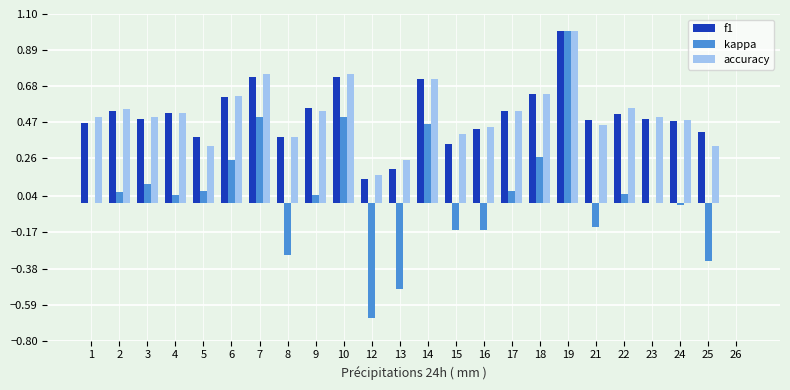

What is the maximum value shown in the chart?

1.0